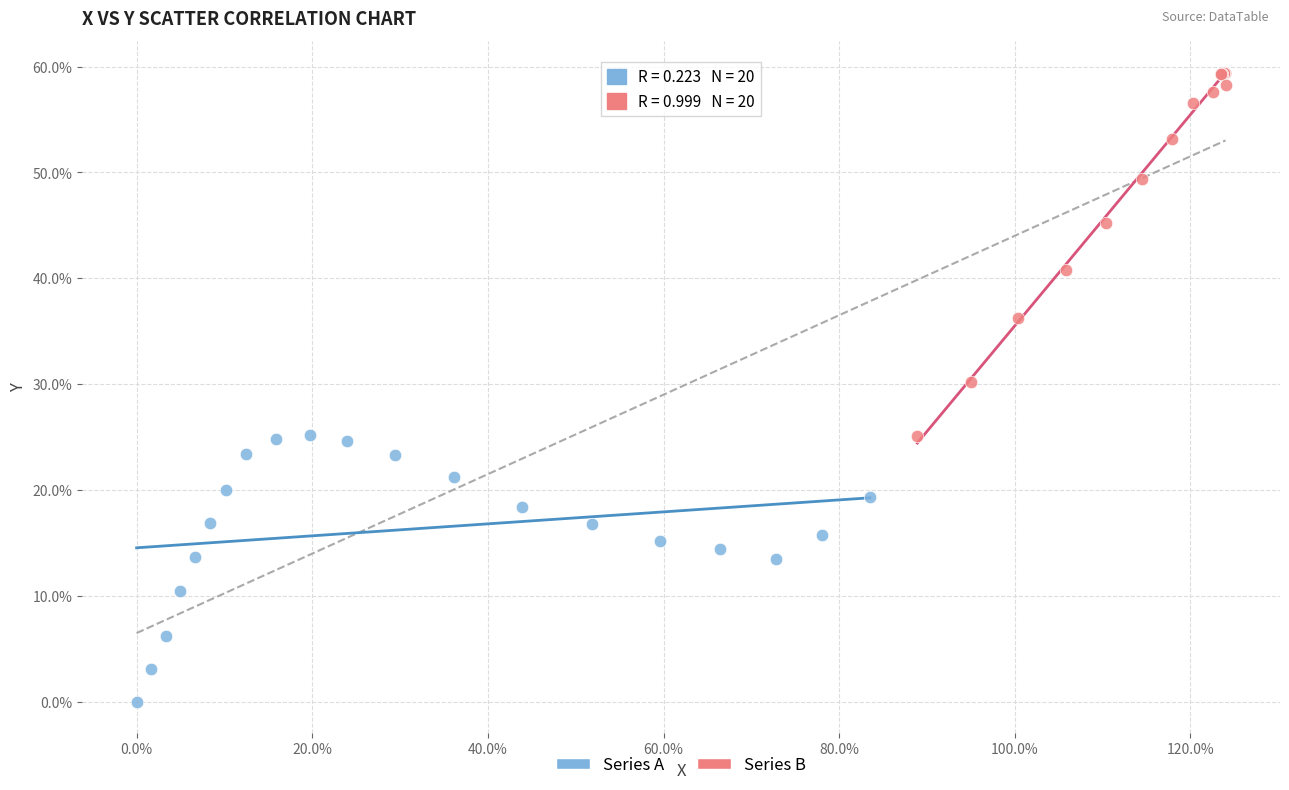

Which series contains the highest Y value?

Series B